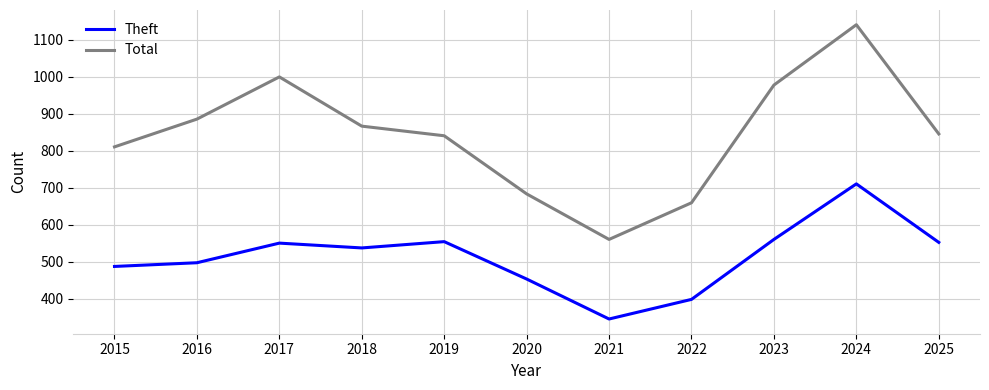

Is it true that Total equals 335 at 2019?

False